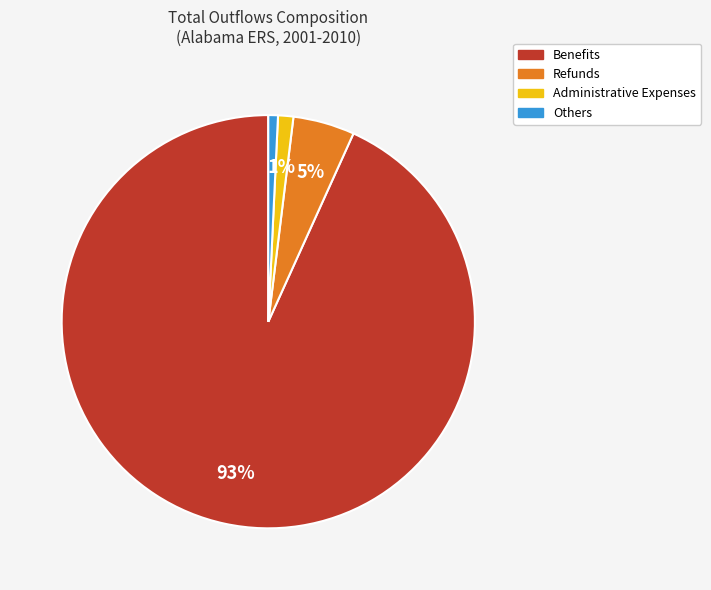

How many segments does this pie chart have?

4